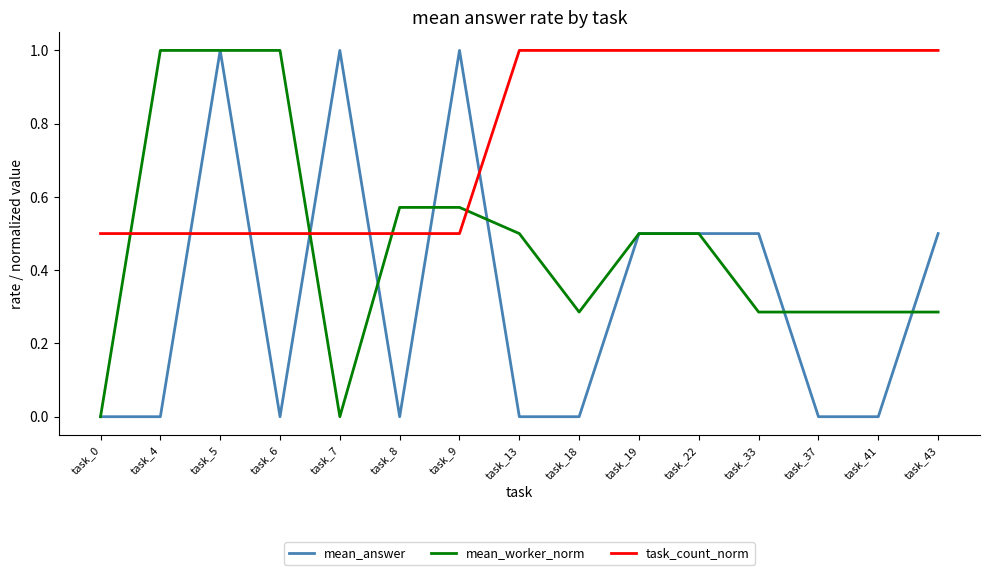

What is the spread (max minus min) of values at task_4?

1.0